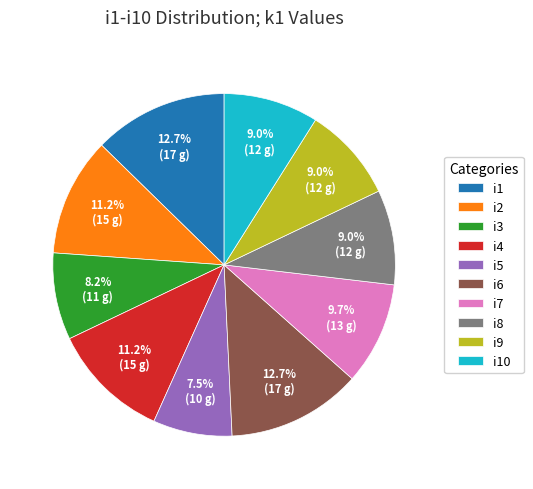

Does i6 represent more than half of the total?

No